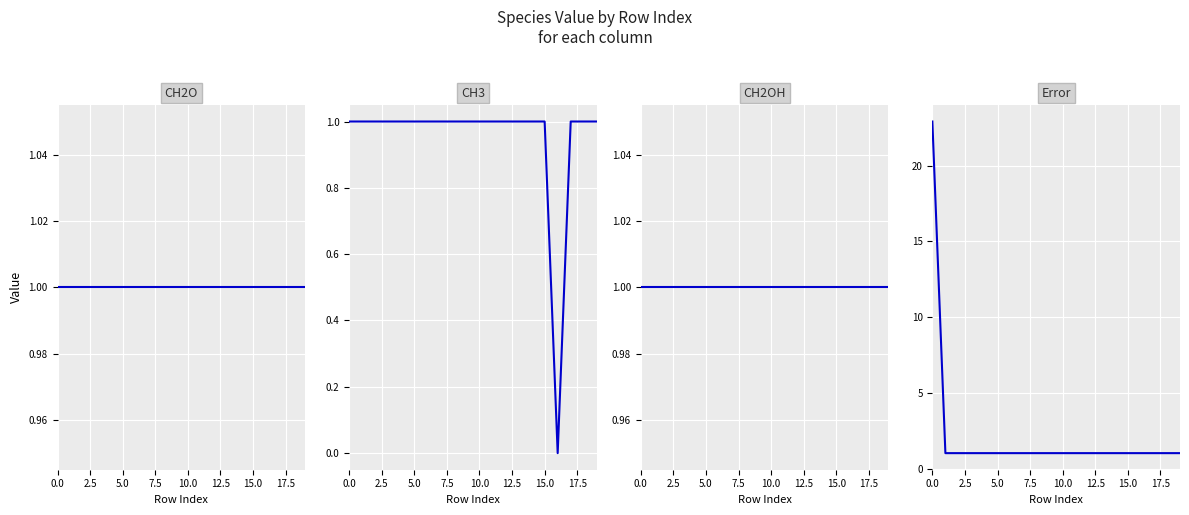

The Error series shows 0.7 at 18. True or false?

False